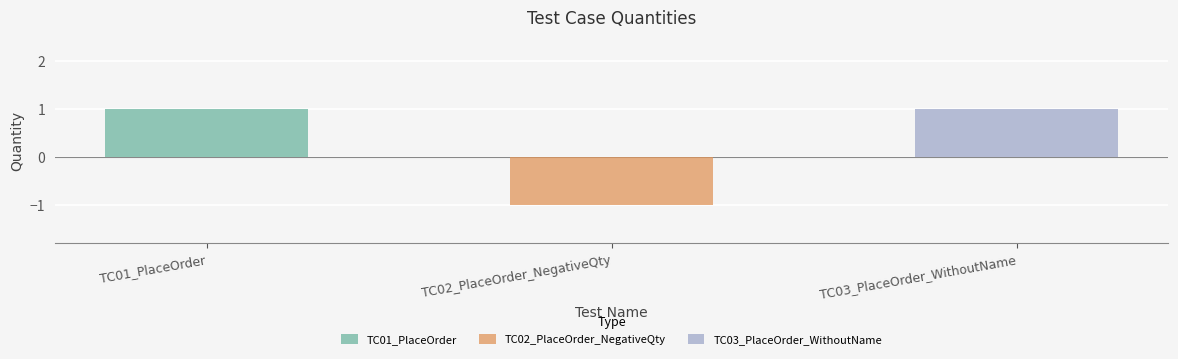

The value at TC02_PlaceOrder_NegativeQty is -1. True or false?

True